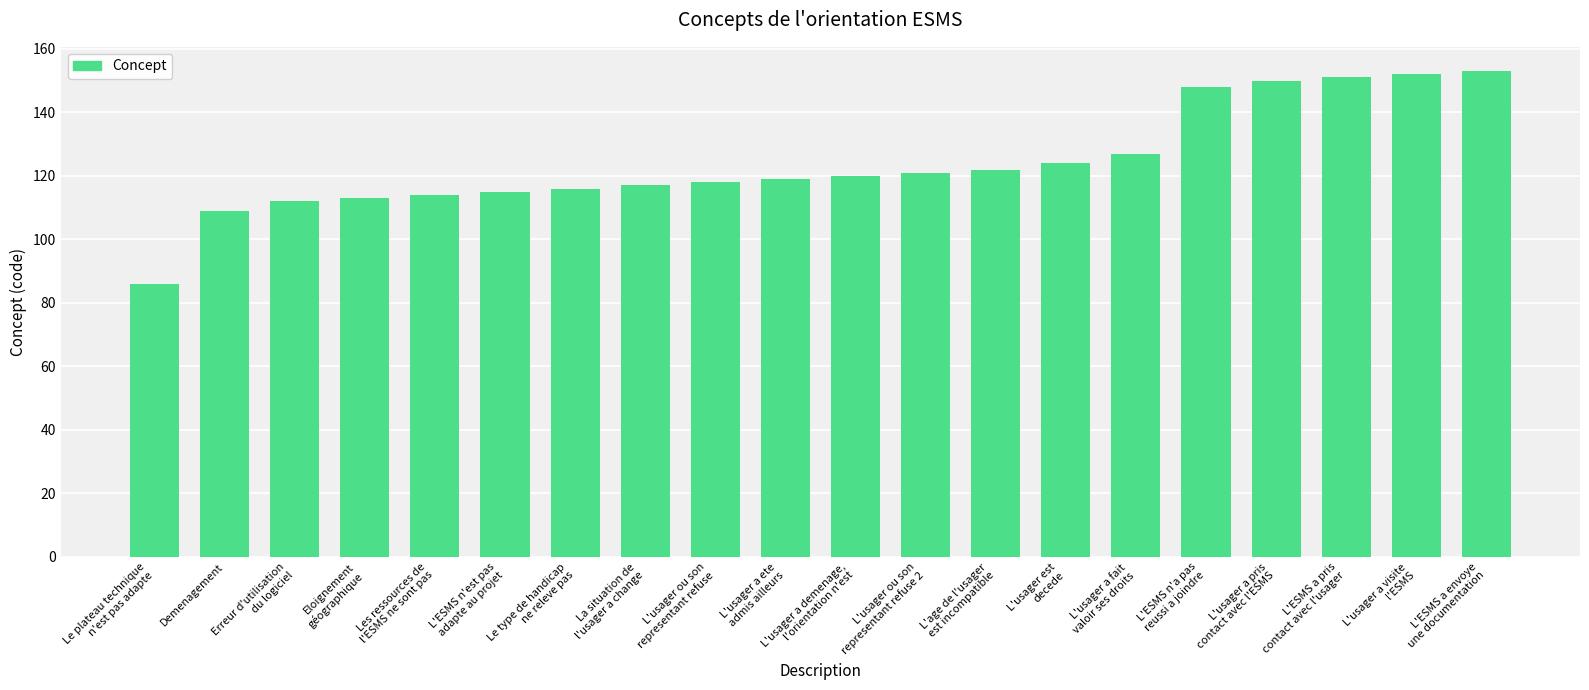

What is the change in value from L'usager a fait
valoir ses droits to L'usager a visite
l'ESMS?

+25